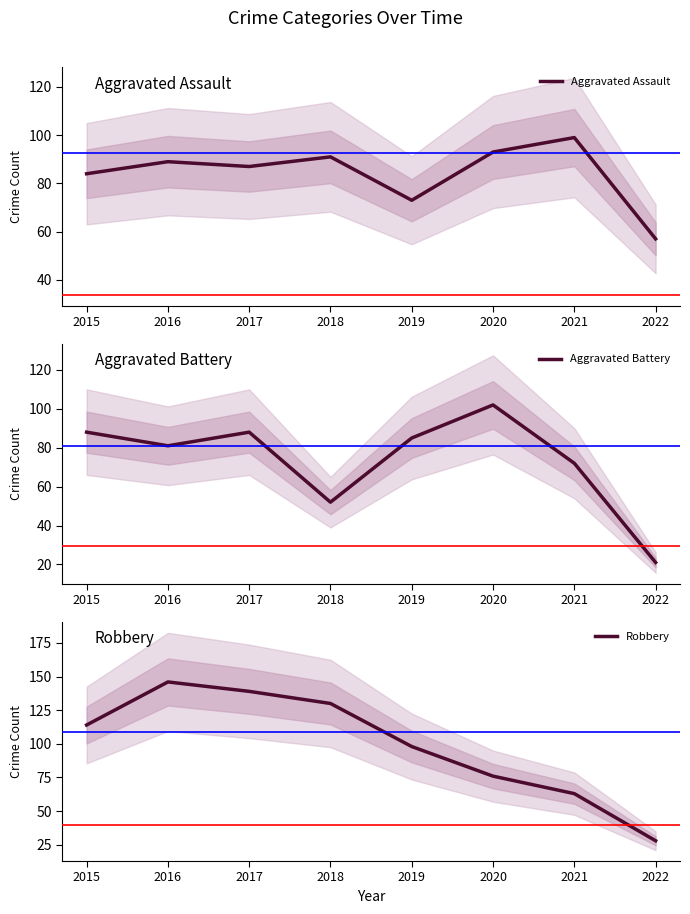

What is the value of the Robbery point at the 5th from the left?

98